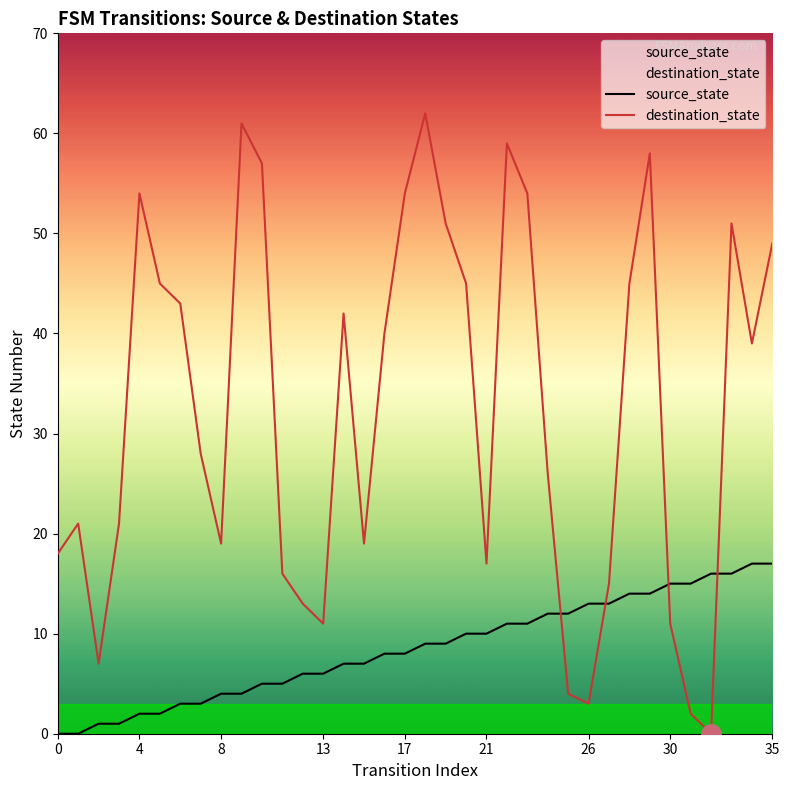

List the series in order of their overall mean, highest first.

destination_state, source_state